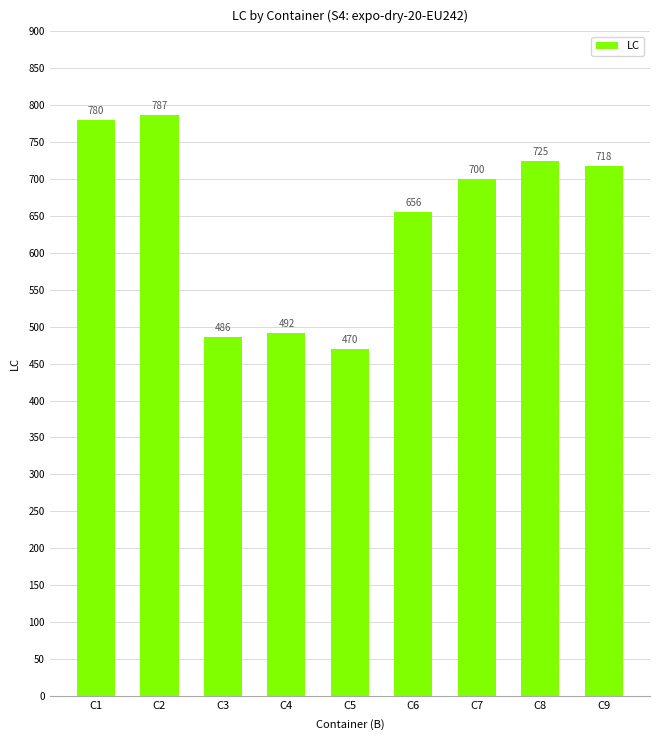

What is the sum of all values?

5814